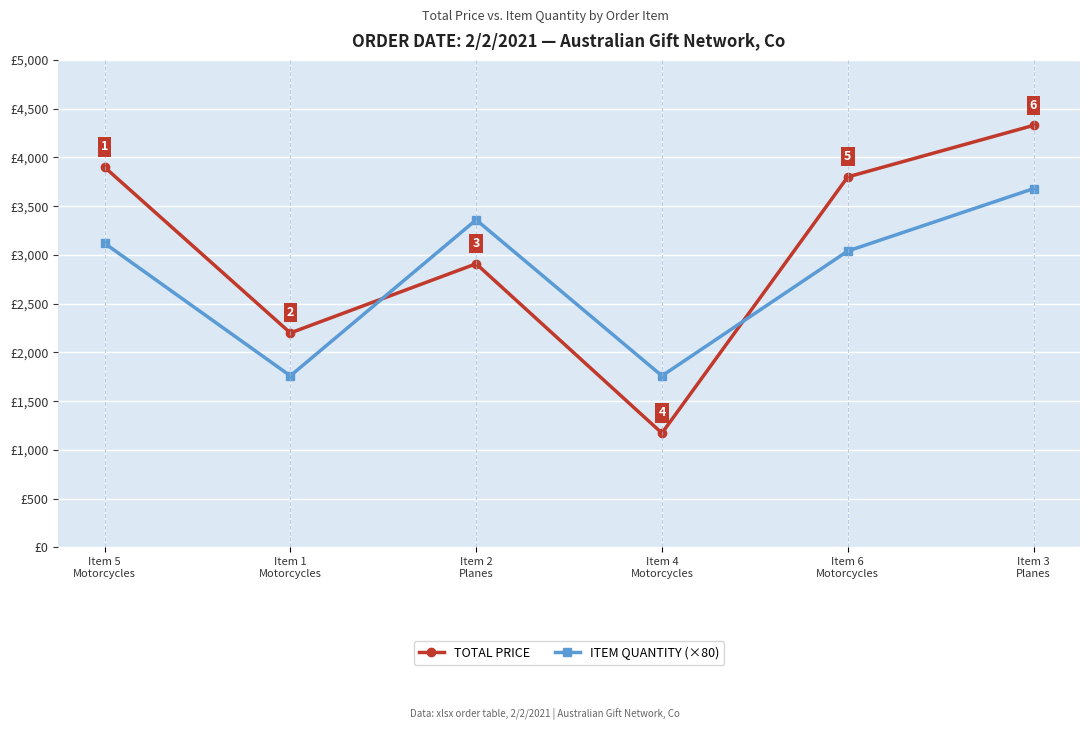

At Item 1
Motorcycles, list the series in order from smallest to largest.

ITEM QUANTITY (×80), TOTAL PRICE